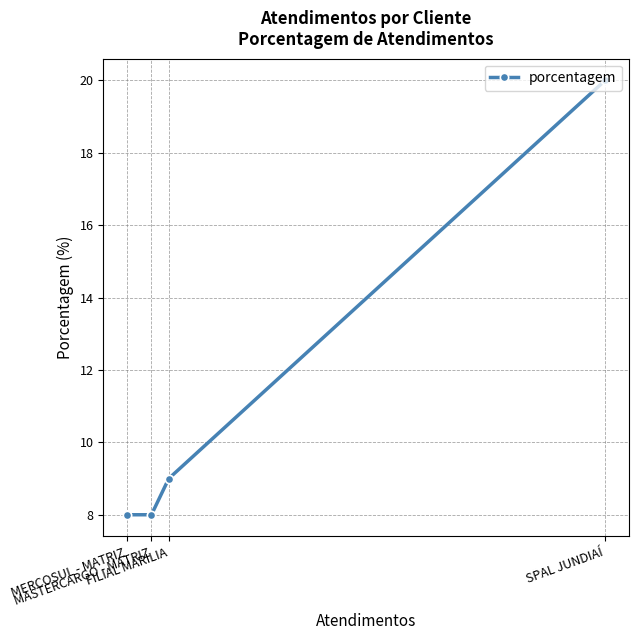

What is the ratio of the value at MASTERCARGO - MATRIZ to the value at MERCOSUL - MATRIZ?

1.0